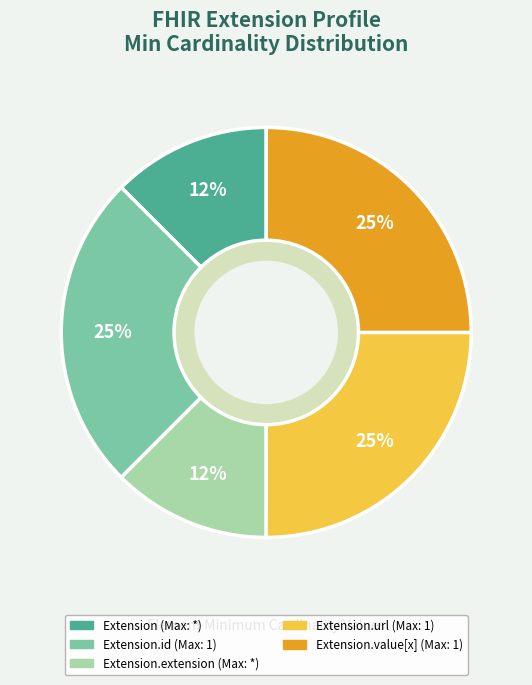

Is there any slice that represents more than half of the pie?

No